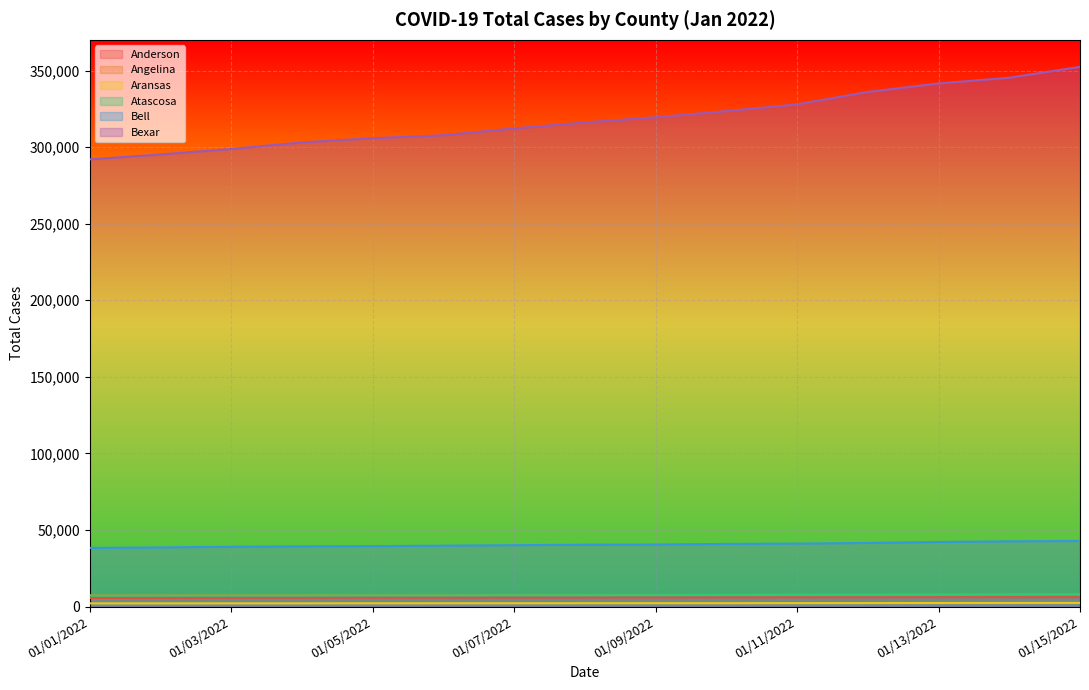

What is the value of the Anderson point at the 7th from the left?

5870